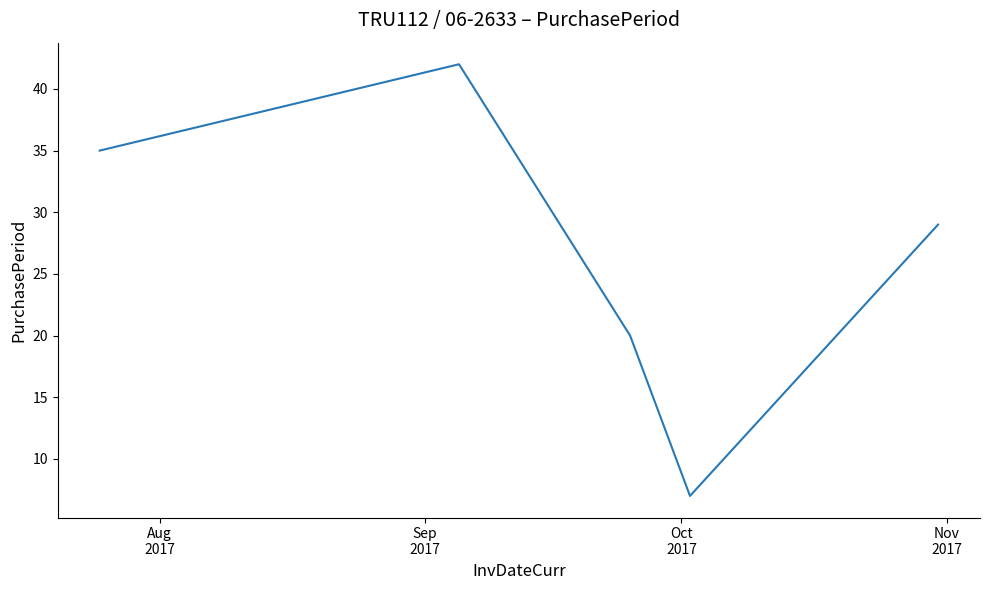

Does the chart have visible grid lines?

No